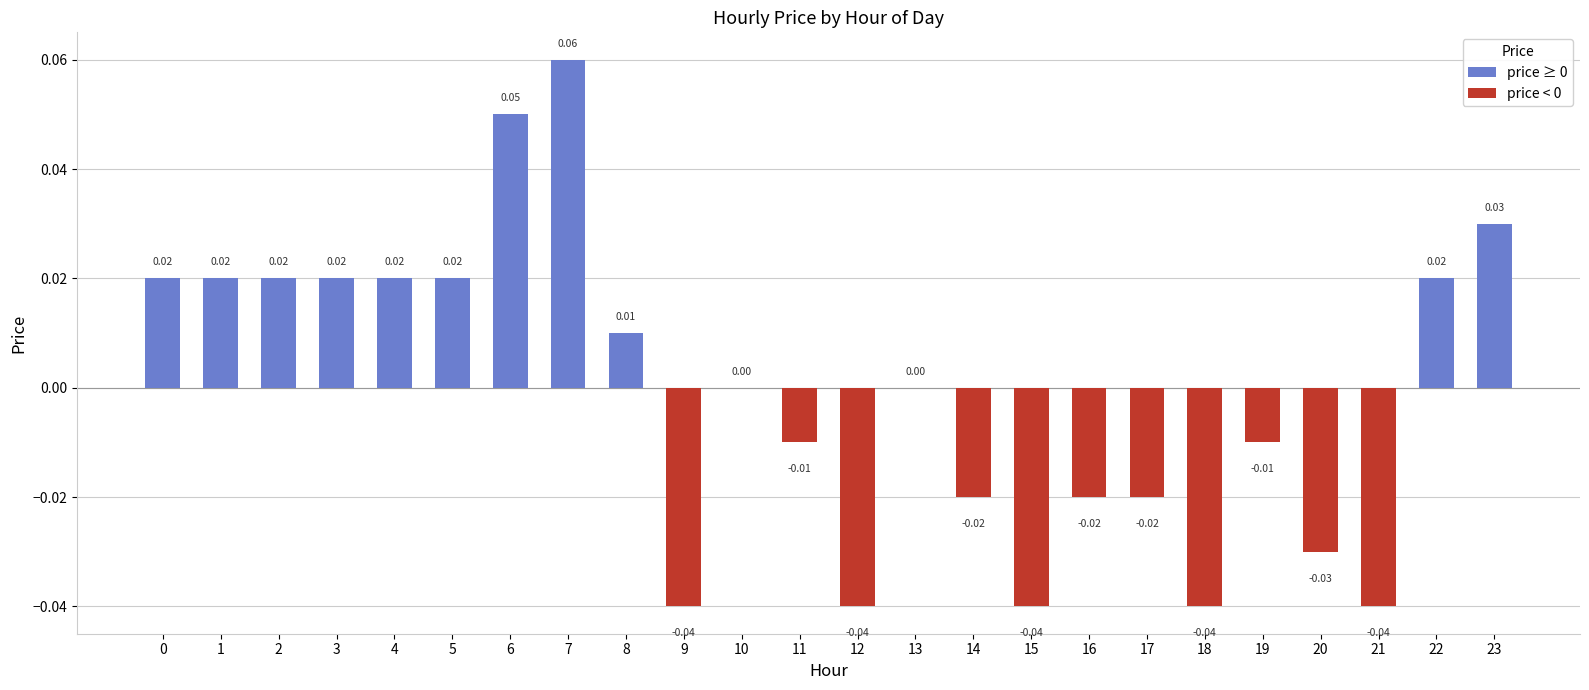

At which category does the chart reach its peak across all series?

7